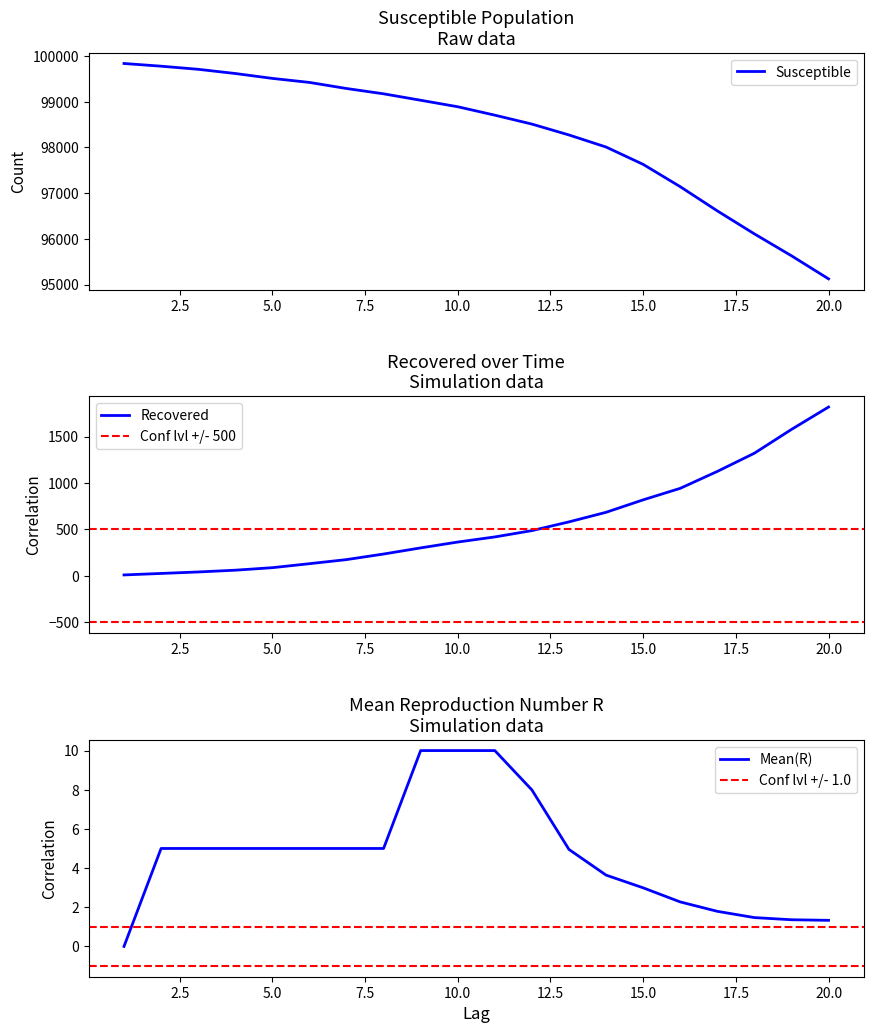

The value of Susceptible at 10.0 is 98888. True or false?

True